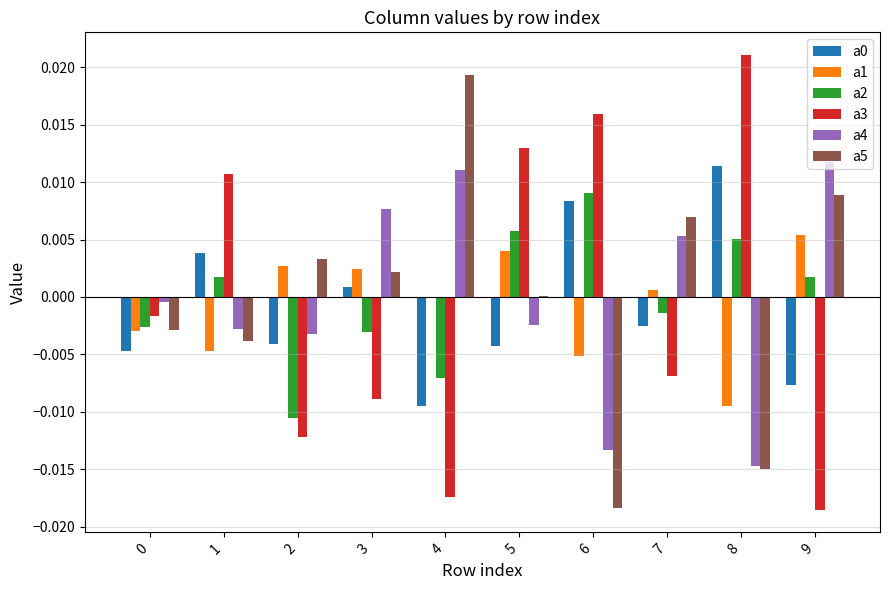

The value of a0 at 0 is -0.0. True or false?

True